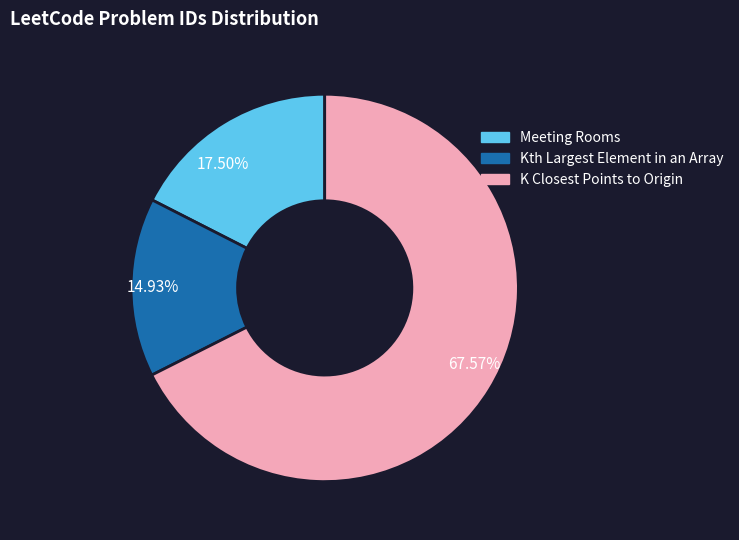

Which category has the biggest portion of the pie?

67.57%